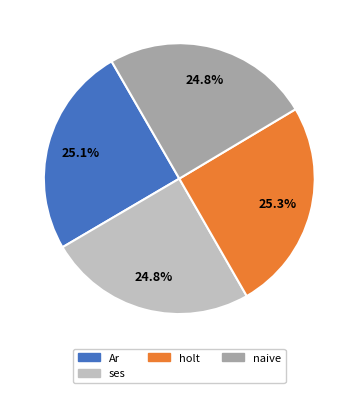

Does any single category account for the majority?

No